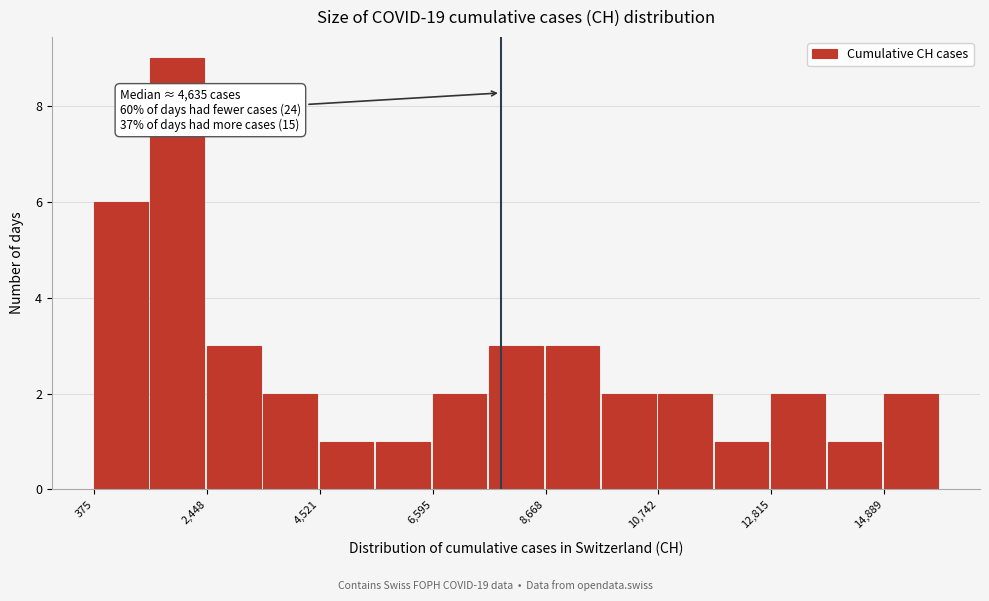

Read against the x-axis, roughly where is the centre of the tallest bar?

2000